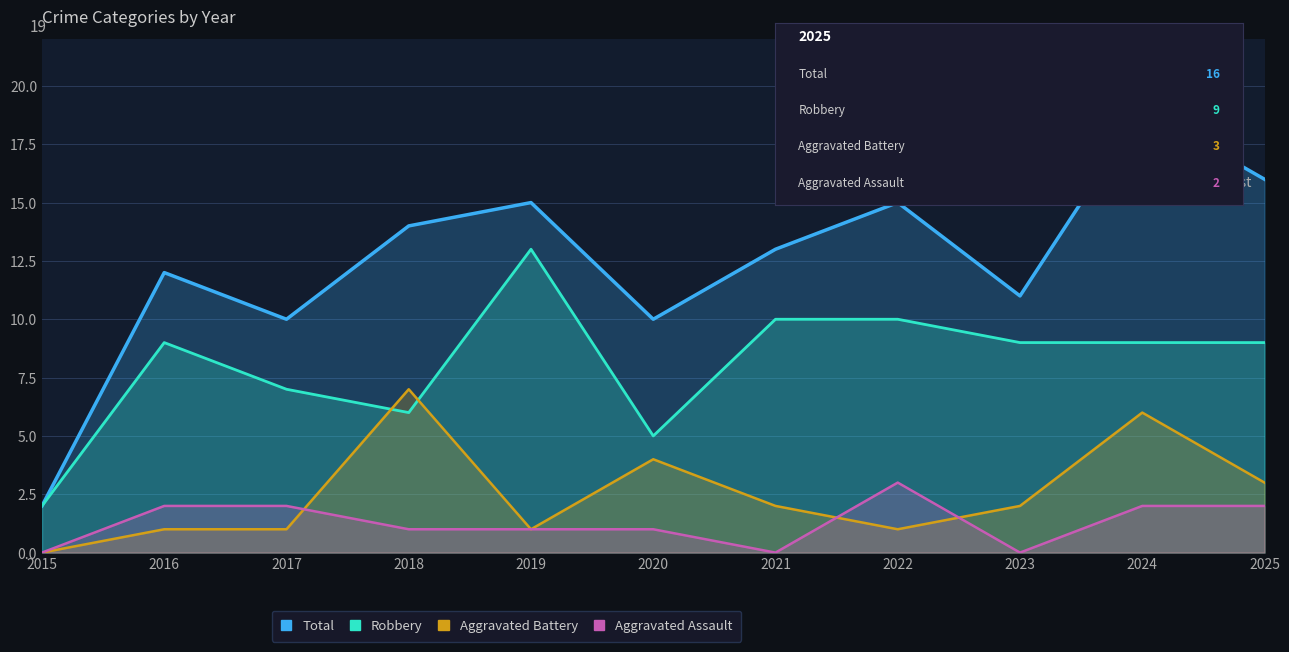

What are all the series names shown in the legend?

Total, Robbery, Aggravated Battery, Aggravated Assault